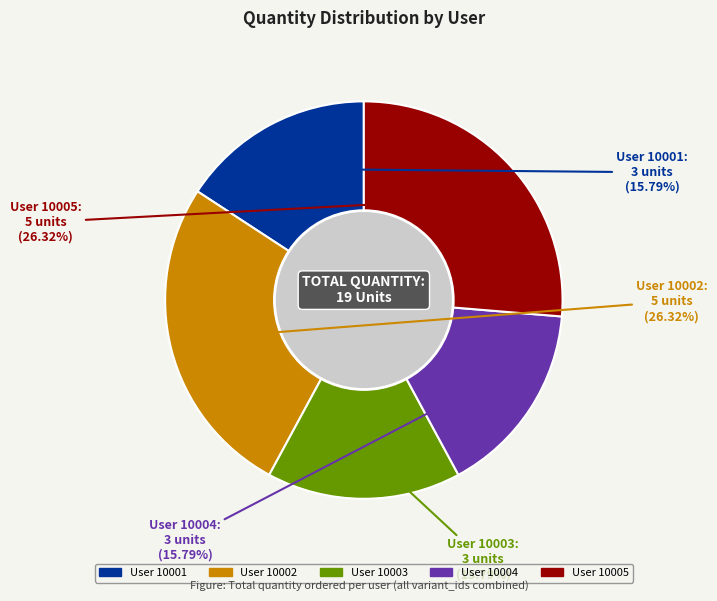

Does any single category account for the majority?

No